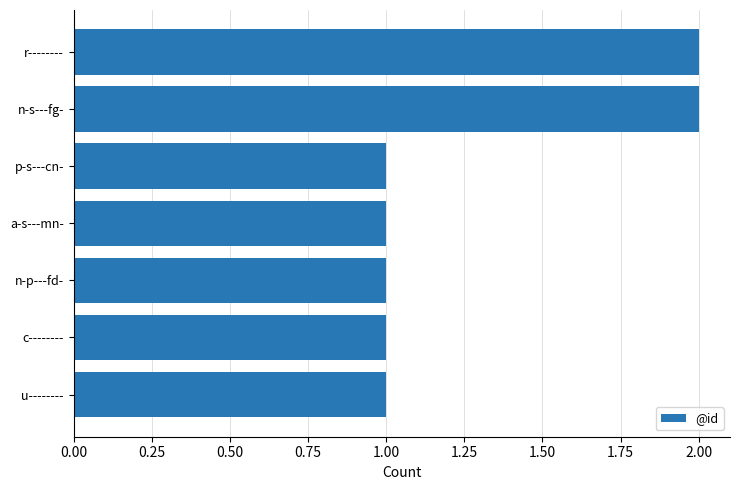

What is the value of the 5th bar from the top?

1